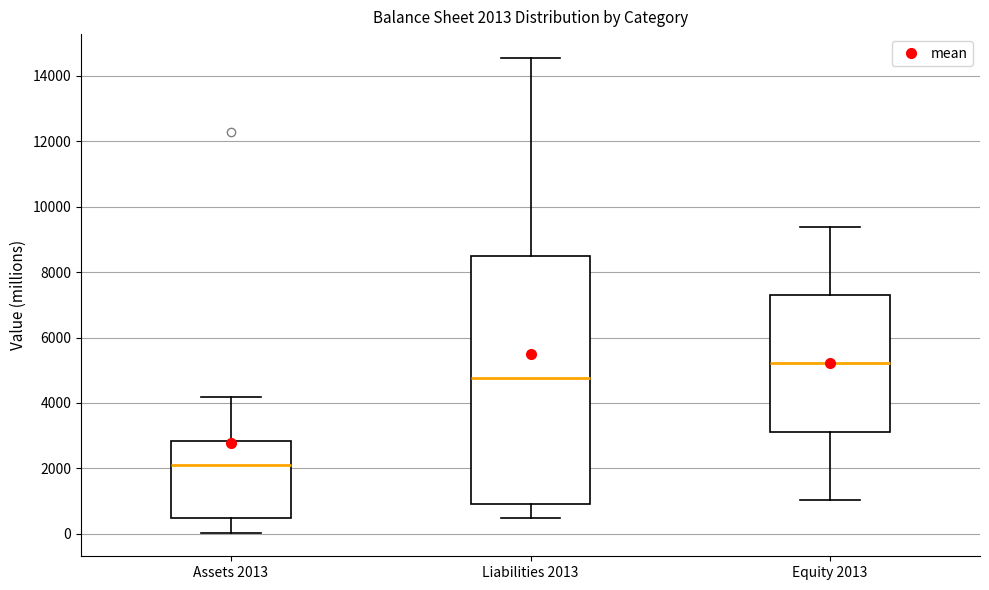

Which box is the tallest, from its lower edge to its upper edge?

Liabilities 2013